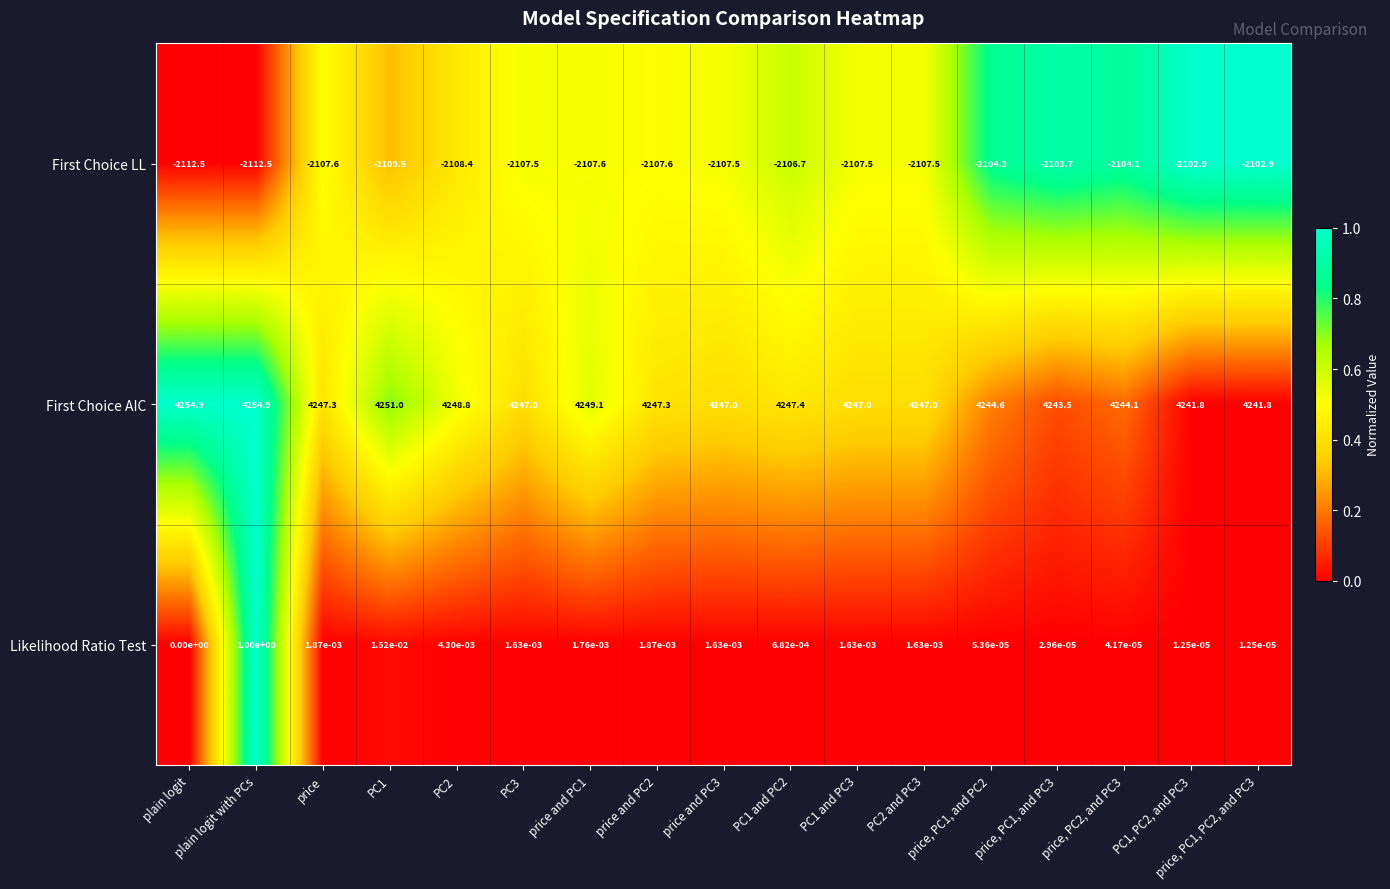

Which series has the largest range (max minus min)?

First Choice AIC